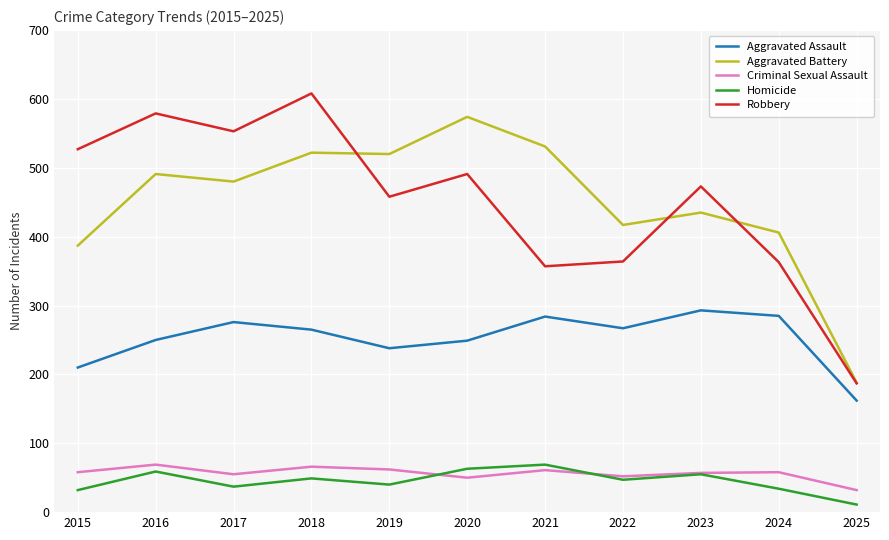

Which series has the largest range (max minus min)?

Robbery